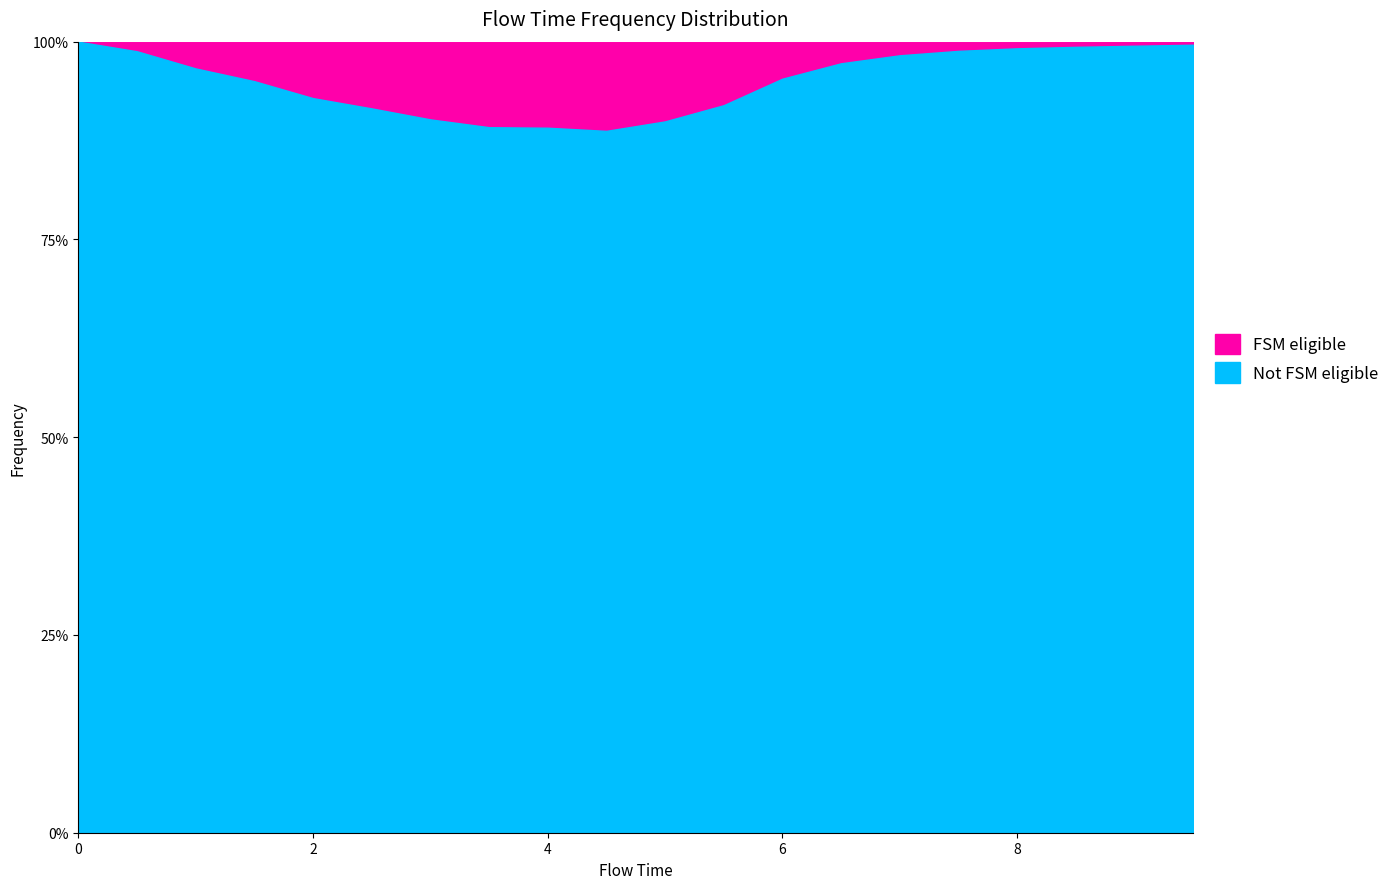

List the labels in order of value, largest first.

4.5, 4.0, 3.5, 5.0, 3.0, 2.5, 5.5, 2.0, 1.5, 6.0, 1.0, 6.5, 7.0, 0.5, 7.5, 8.0, 8.5, 9.0, 9.5, 0.0